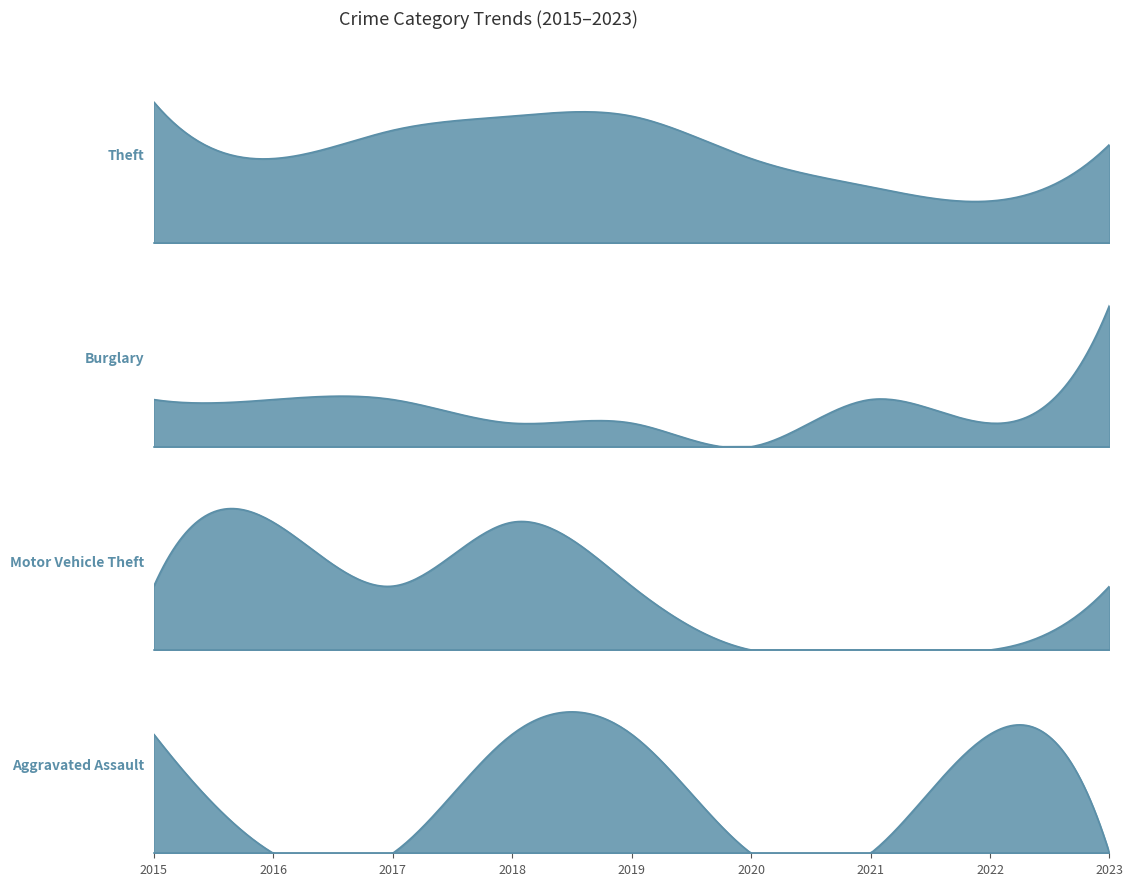

Where is Burglary nearest to the value 3?

2015